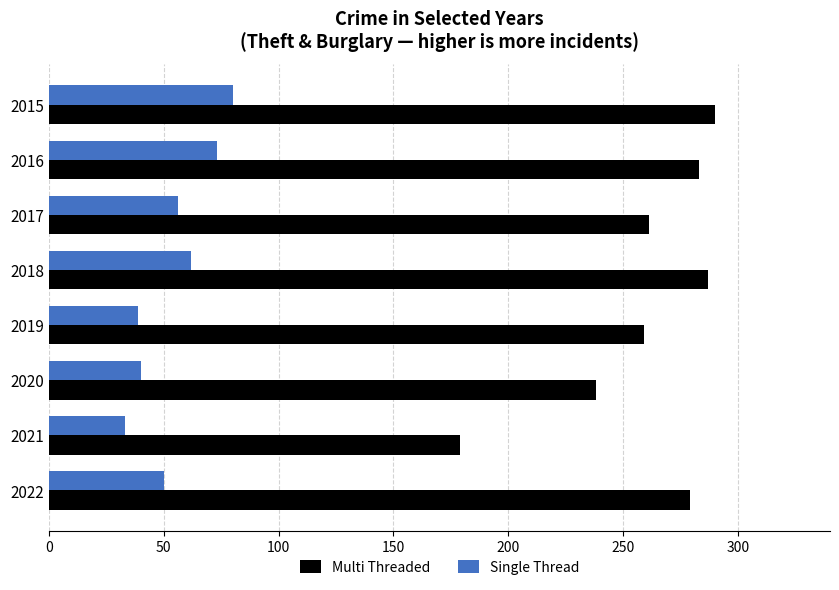

Rank the series at 2017 from lowest to highest value.

Single Thread, Multi Threaded